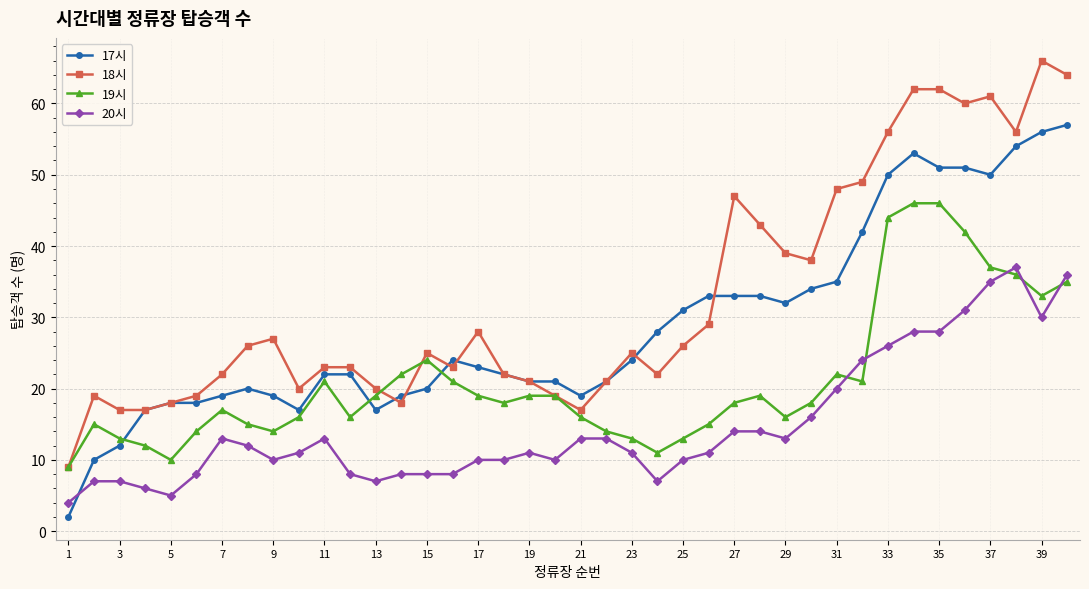

Which series has the largest range (max minus min)?

18시